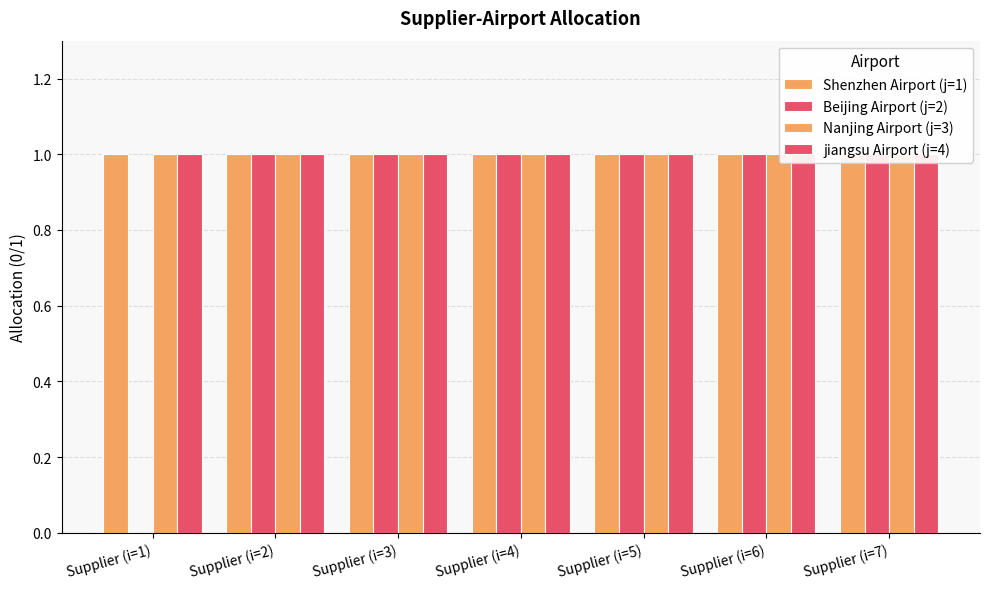

Which series has the widest spread of values?

Beijing Airport (j=2)